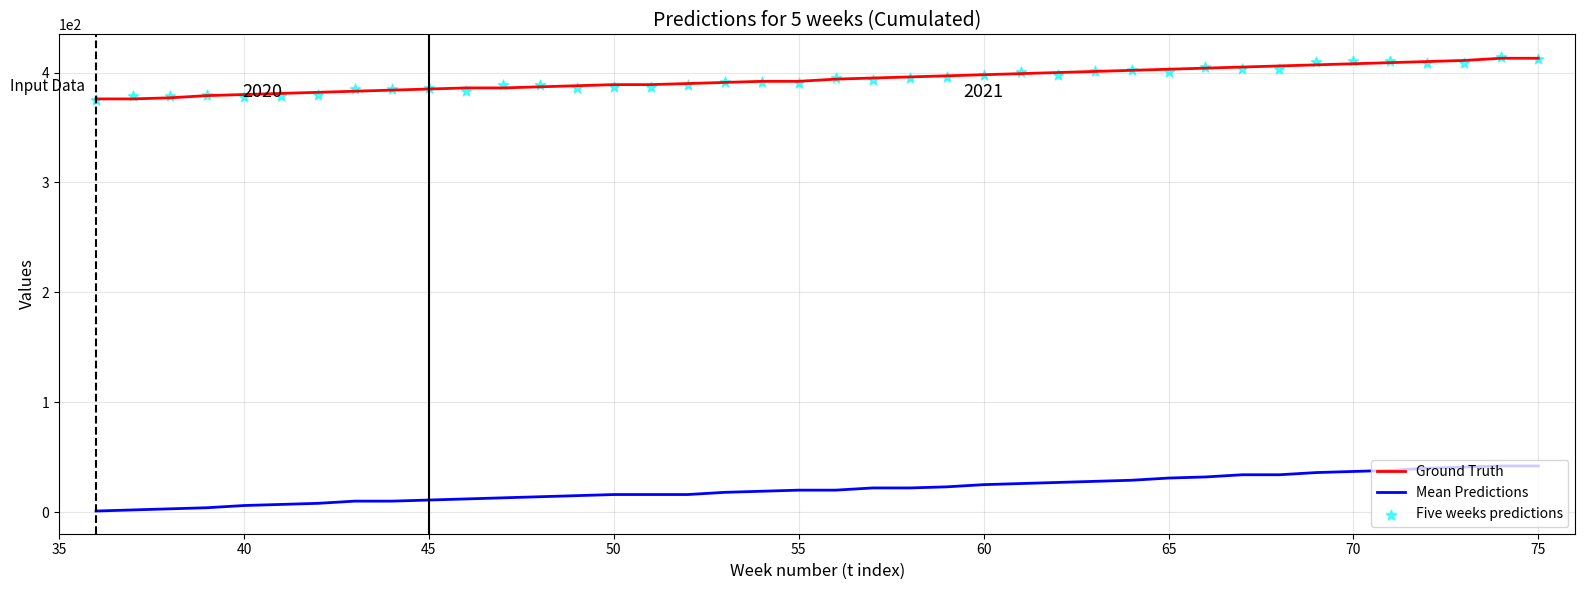

What are all the series names shown in the legend?

Ground Truth, Mean Predictions, Five weeks predictions